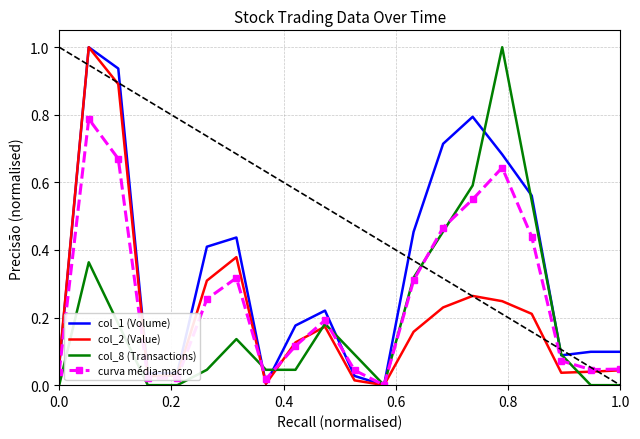

Which series has the largest total across all categories?

col_1 (Volume)